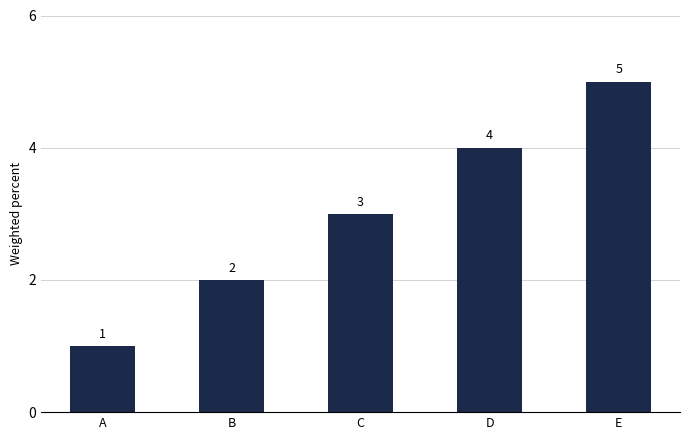

How many values are between 2 and 4?

3